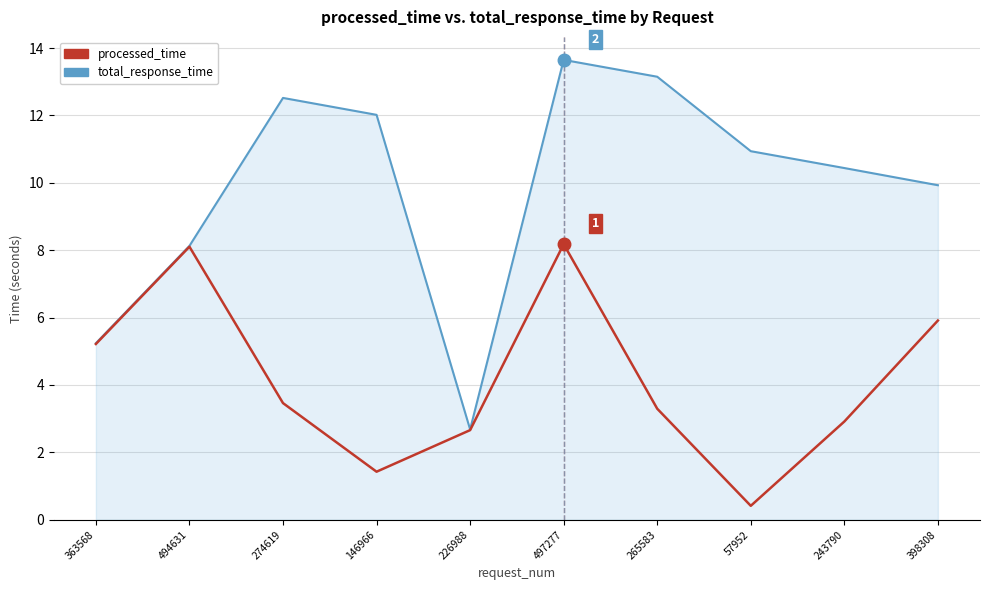

List the series in order of their overall mean, highest first.

total_response_time, processed_time